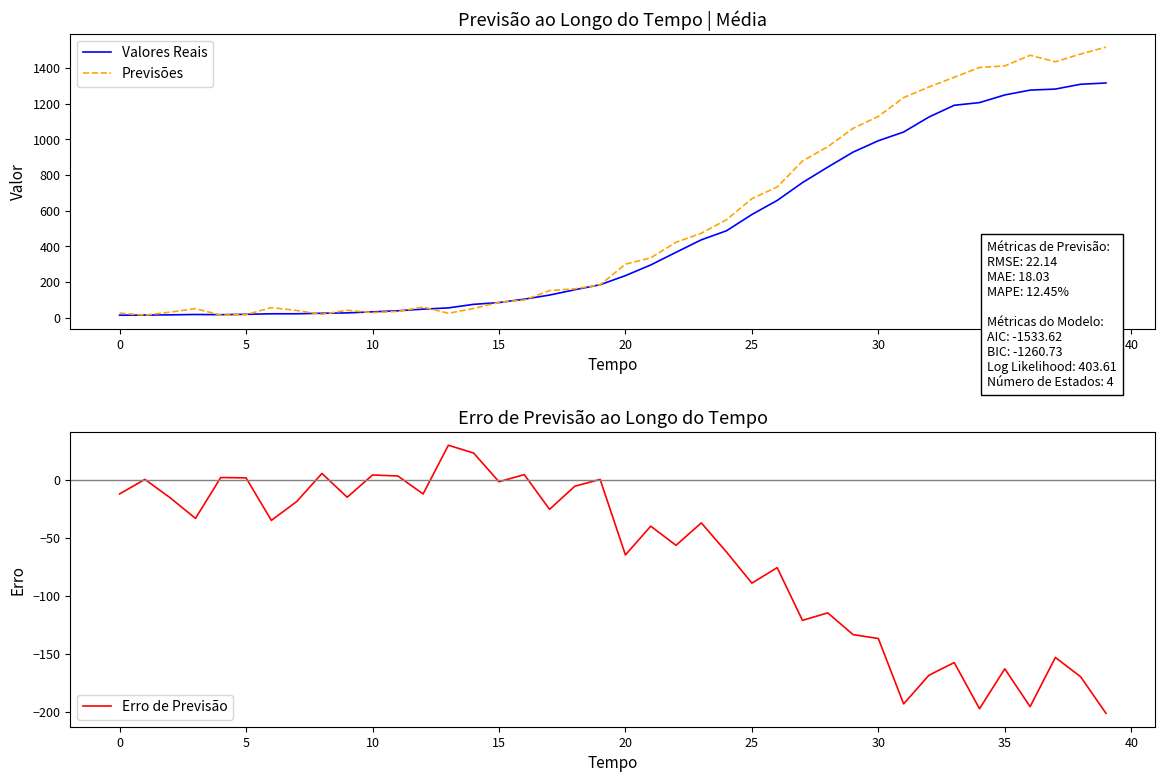

The Erro de Previsão series shows -201.3 at 39. True or false?

True